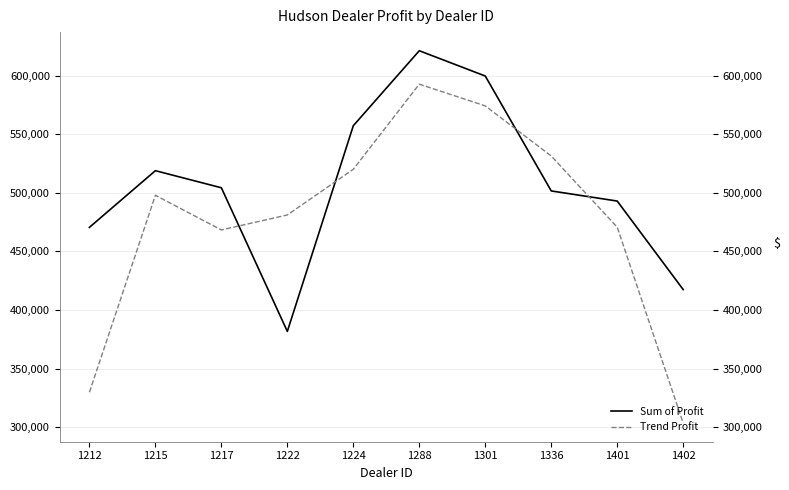

What is the lowest value of the Sum of Profit series?

381657.0